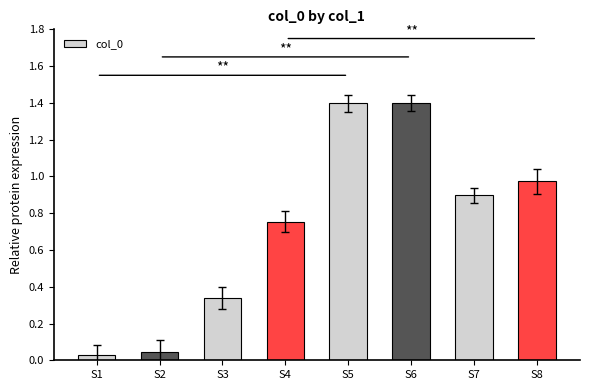

What is the maximum value shown in the chart?

1.4